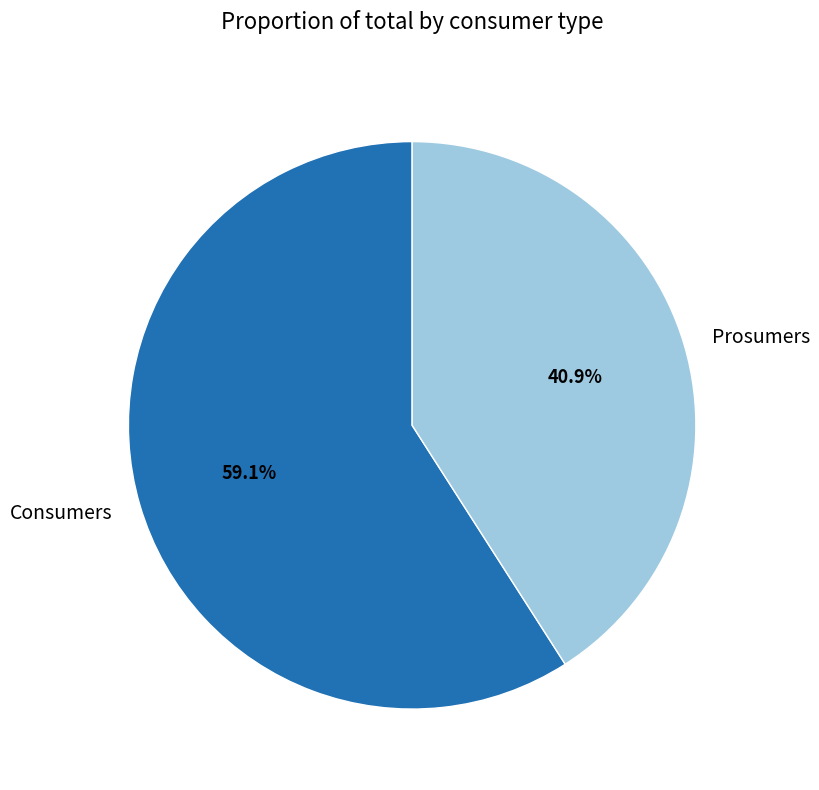

Combined, do Prosumers and Consumers account for over 50%?

Yes